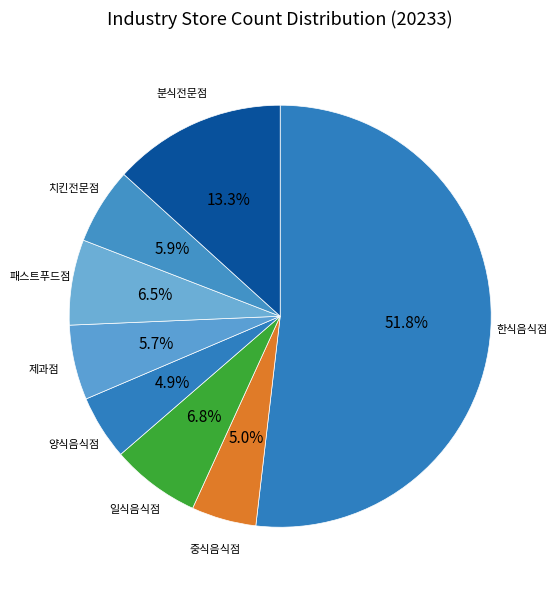

How many segments does this pie chart have?

8